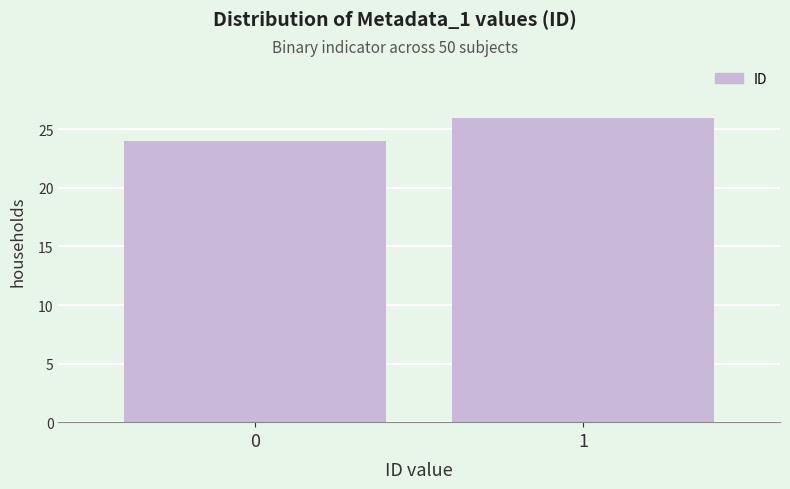

Reading right to left, transcribe all the data shown in this chart.

1=26	0=24